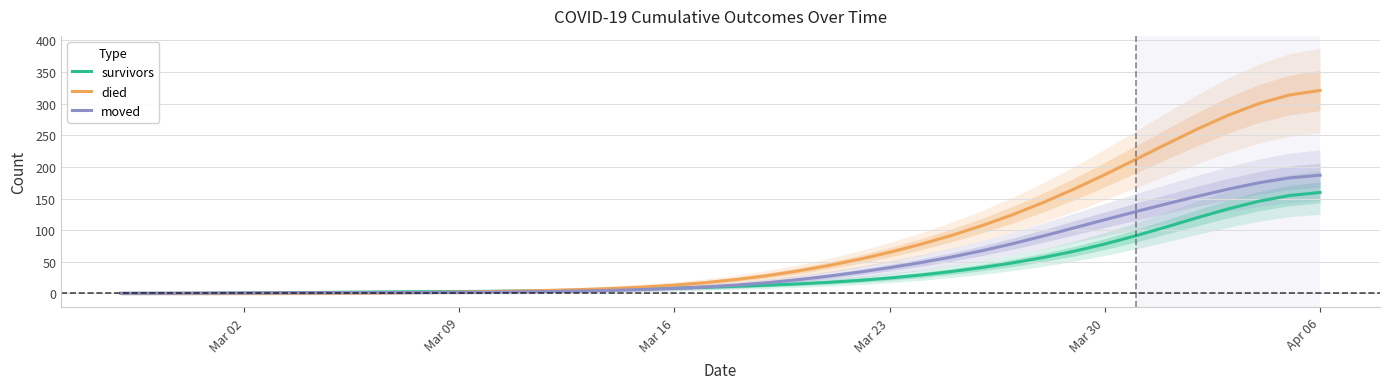

Reading right to left, what are all the values shown in this chart?

survivors: 159.6	154.7	145.7	133.5	119.6	105.1	91.1	78.1	66.7	56.8	48.3	40.9	34.5	29.0	24.4	20.6	17.5	15.0	13.0	11.3	9.7	8.4	7.2	6.1	5.1	4.4	3.8	3.3	3.0	2.7	2.4	2.1	1.7	1.3	0.9	0.6	0.3	0.2	0.1	0.0
died: 320.9	313.7	300.0	281.5	259.7	236.0	211.8	187.9	165.1	143.8	124.5	107.1	91.5	77.5	65.0	53.8	43.9	35.3	28.0	22.0	17.1	13.2	10.1	7.8	6.1	4.8	3.8	3.0	2.2	1.6	1.0	0.6	0.3	0.2	0.1	0.0	0.0	0.0	0.0	0.0
moved: 186.9	182.6	174.8	164.8	153.4	141.5	129.2	116.5	103.6	90.9	78.6	67.4	57.4	48.6	40.7	33.6	27.2	21.6	16.9	13.1	10.2	7.9	6.2	4.9	3.8	3.0	2.3	1.9	1.6	1.4	1.3	1.2	1.1	1.1	0.9	0.8	0.6	0.4	0.3	0.2